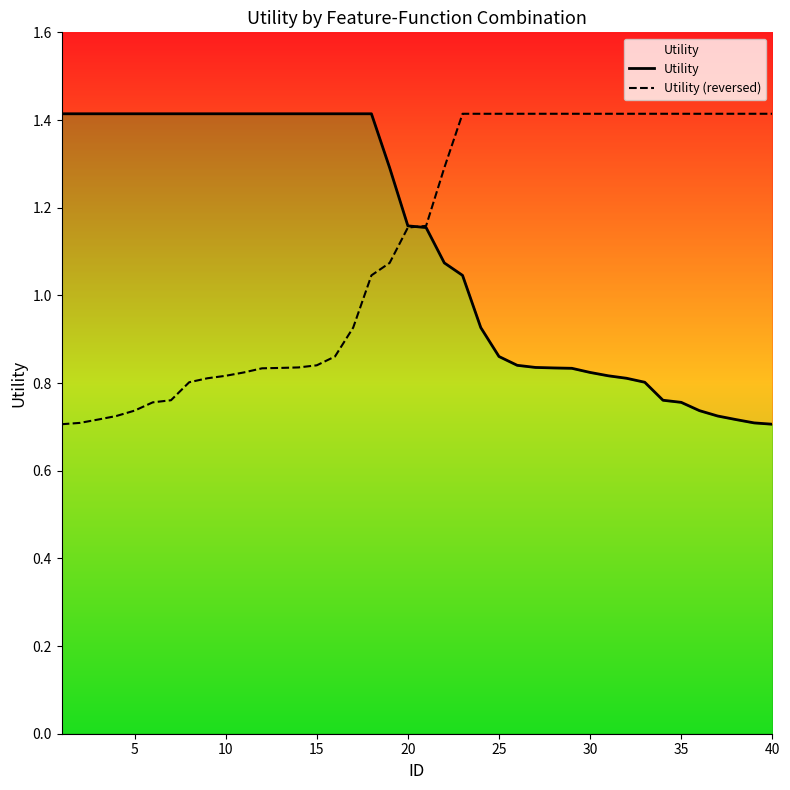

What is the sum of all Utility (reversed) values?

44.7